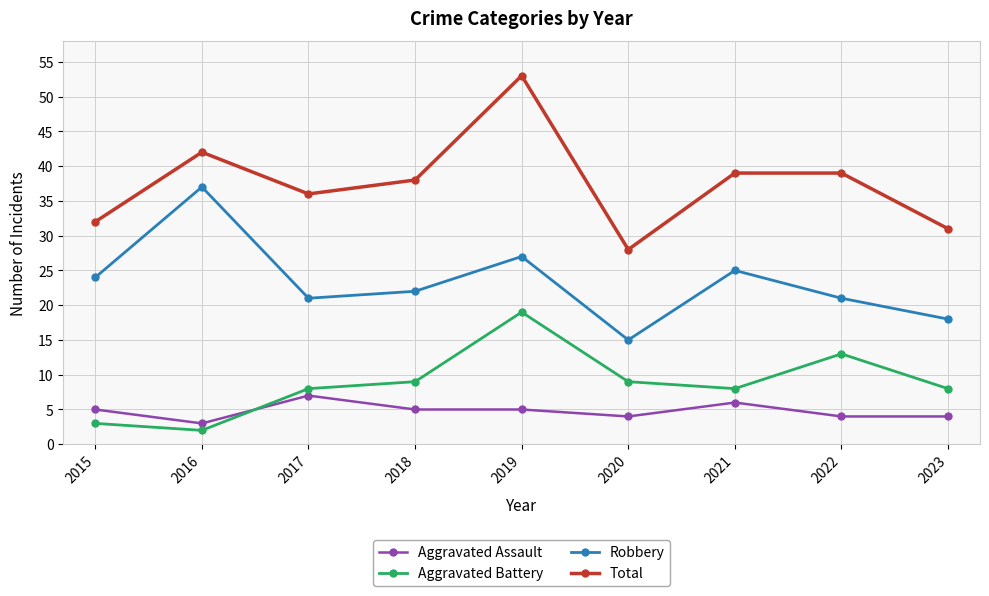

Which series has the widest spread of values?

Total